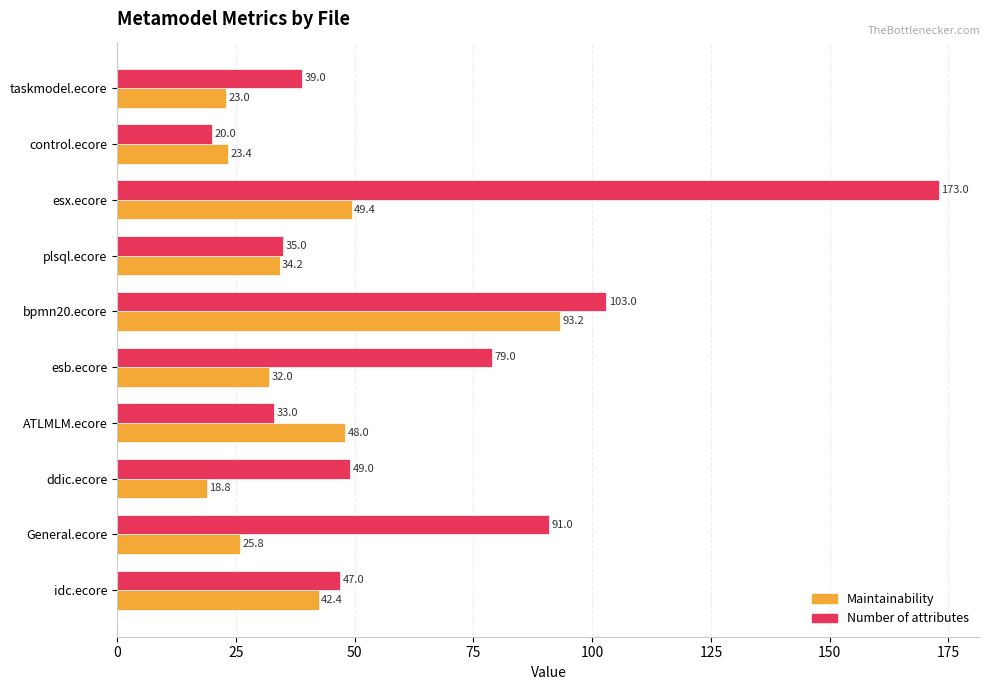

What is the maximum value shown in the chart?

173.0